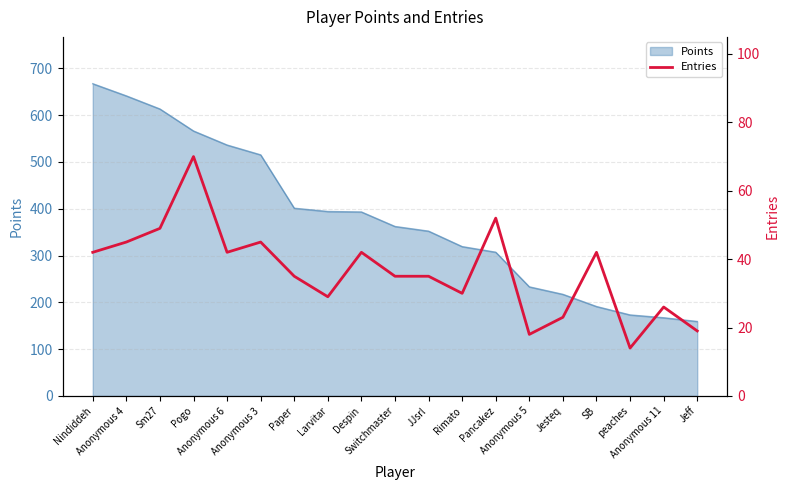

Does the chart have visible grid lines?

Yes